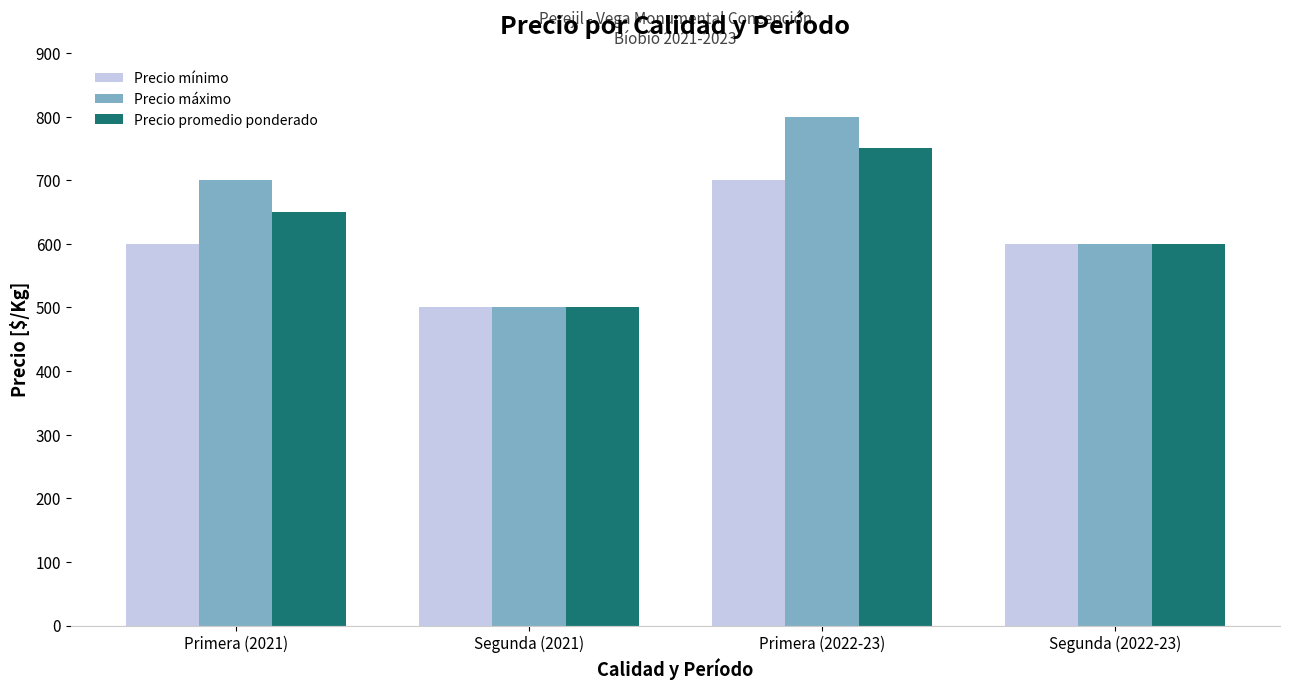

What is the sum of the Precio máximo values at Primera (2022-23) and Segunda (2022-23)?

1400